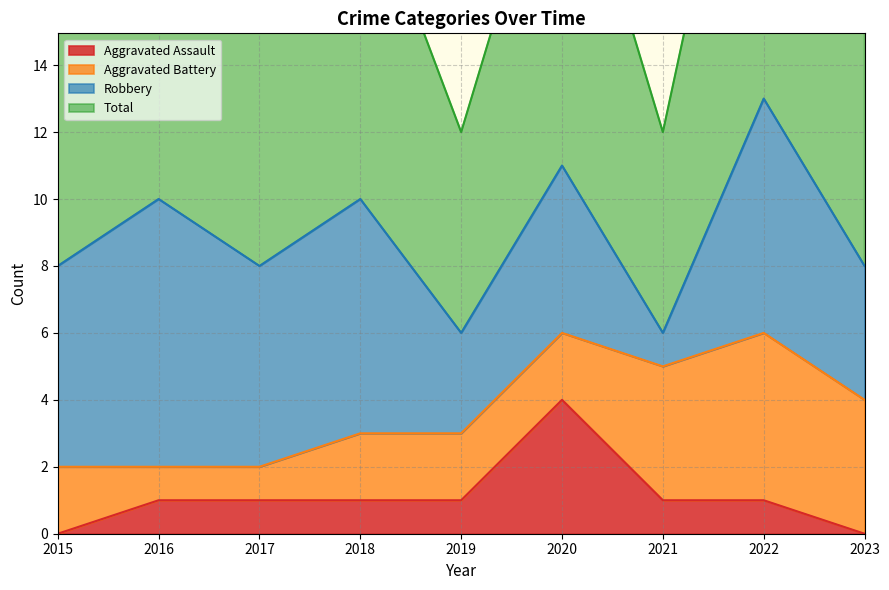

The Aggravated Assault series shows 1 at 2017. True or false?

True